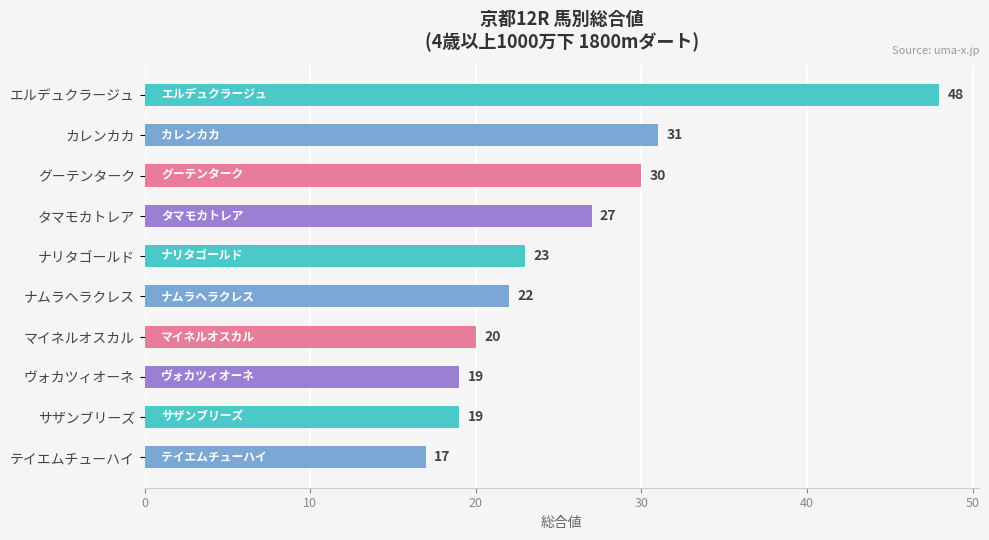

What is the value of the 8th bar from the top?

19